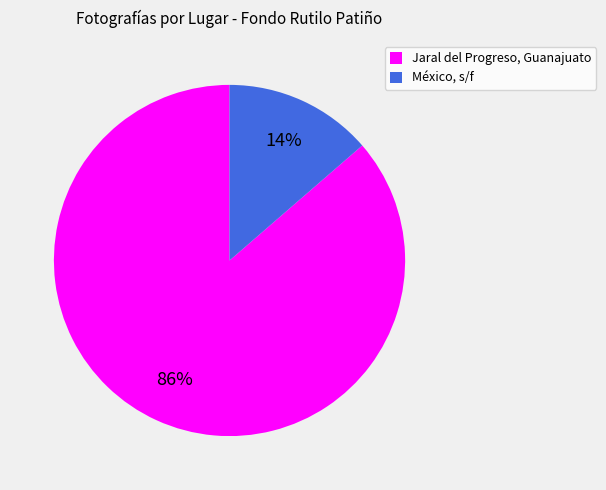

What is the smallest slice in the pie chart?

México, s/f